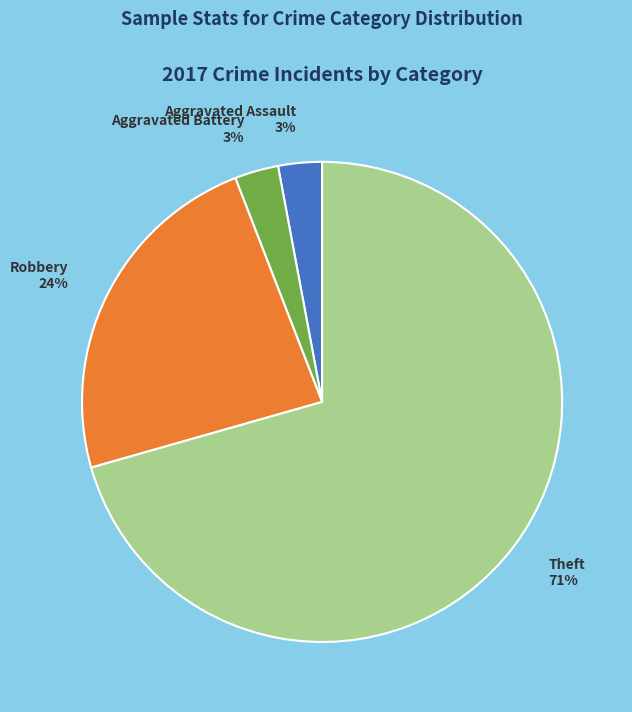

What is the majority slice?

Theft